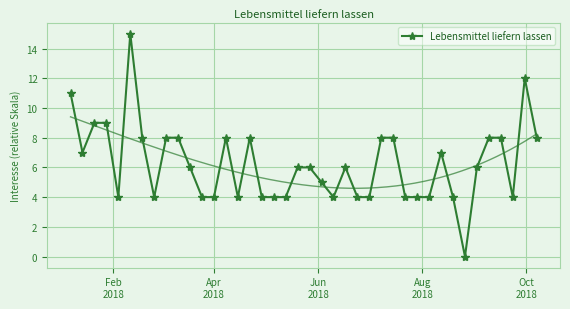

How many data points does each series have?

40